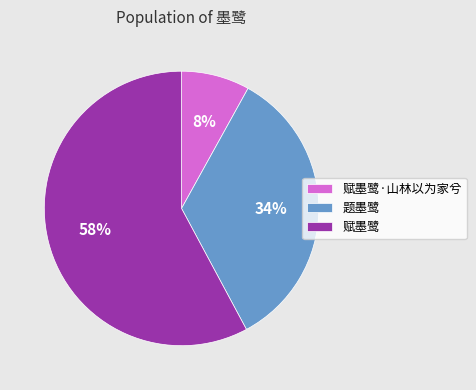

Between 题墨鹭 and 赋墨鹭·山林以为家兮, which is larger?

题墨鹭